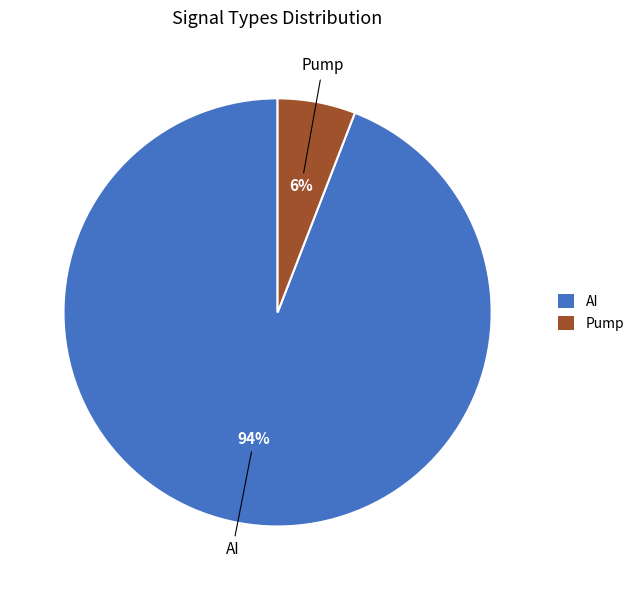

True or false: AI accounts for 99% of the total.

False